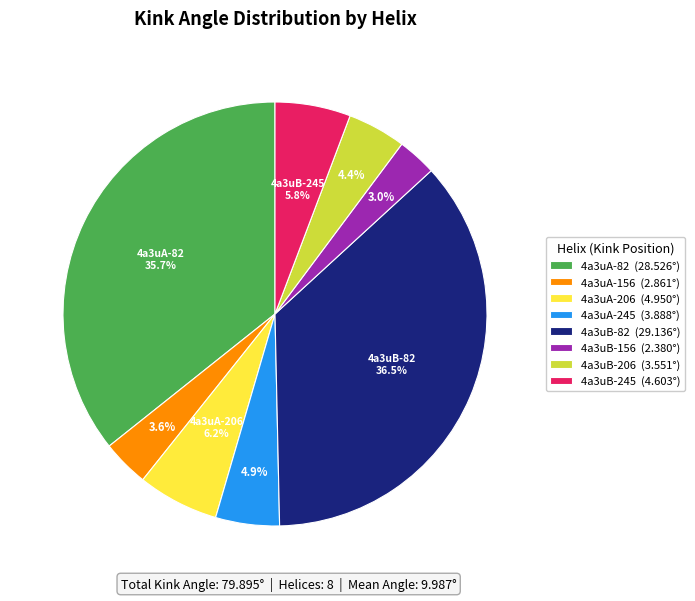

Count the number of slices in the pie.

8